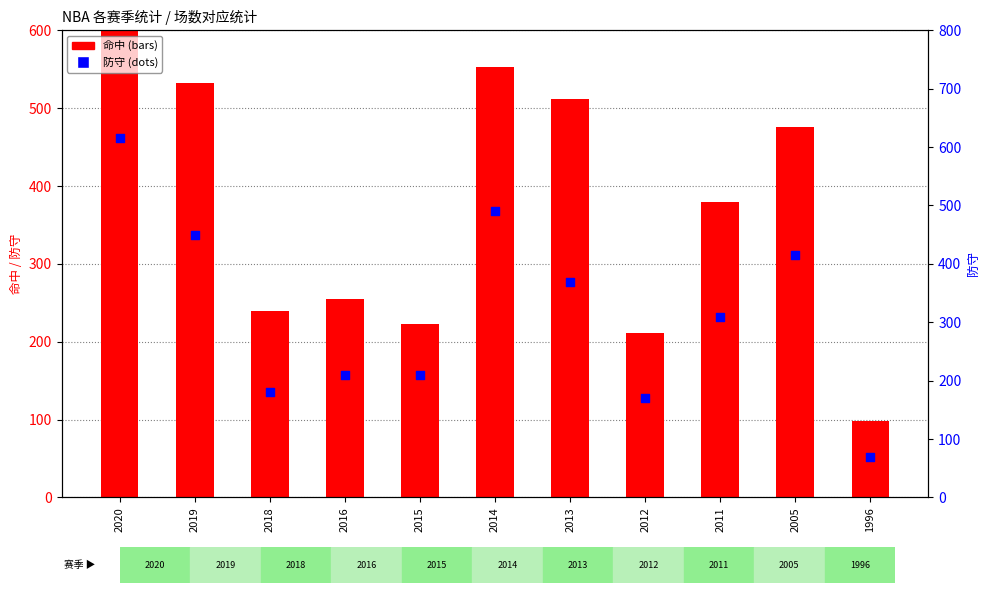

Which series reaches the minimum Y coordinate?

防守